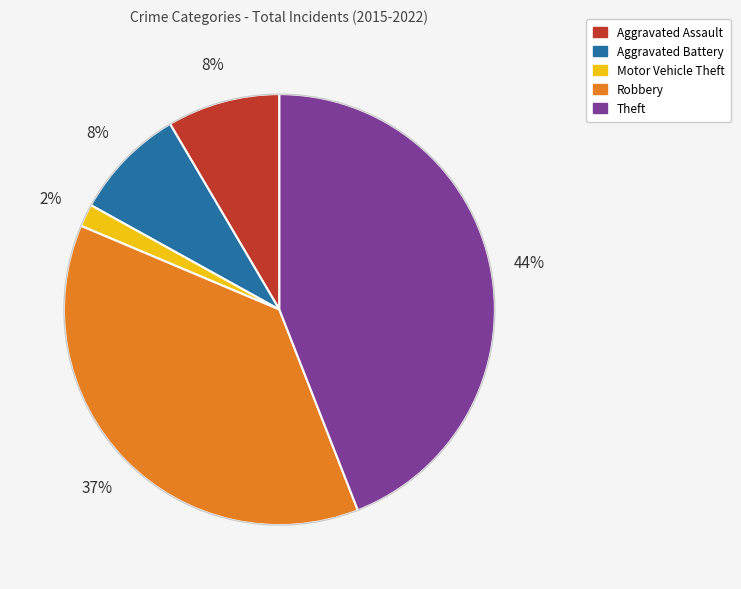

To the nearest percent, what percentage of the pie is Aggravated Assault?

8%